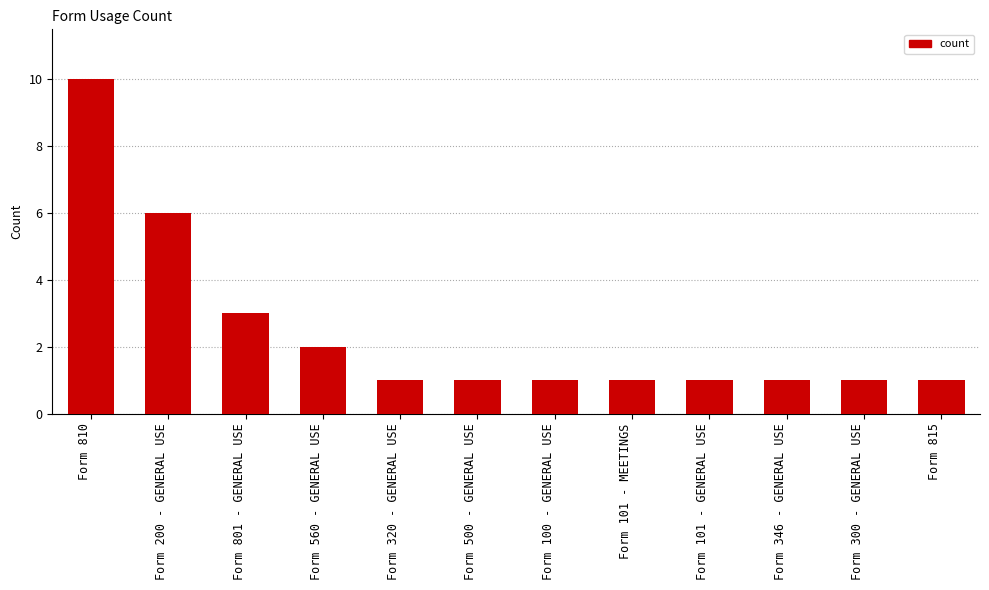

Reading left to right, transcribe all the data shown in this chart.

10	6	3	2	1	1	1	1	1	1	1	1